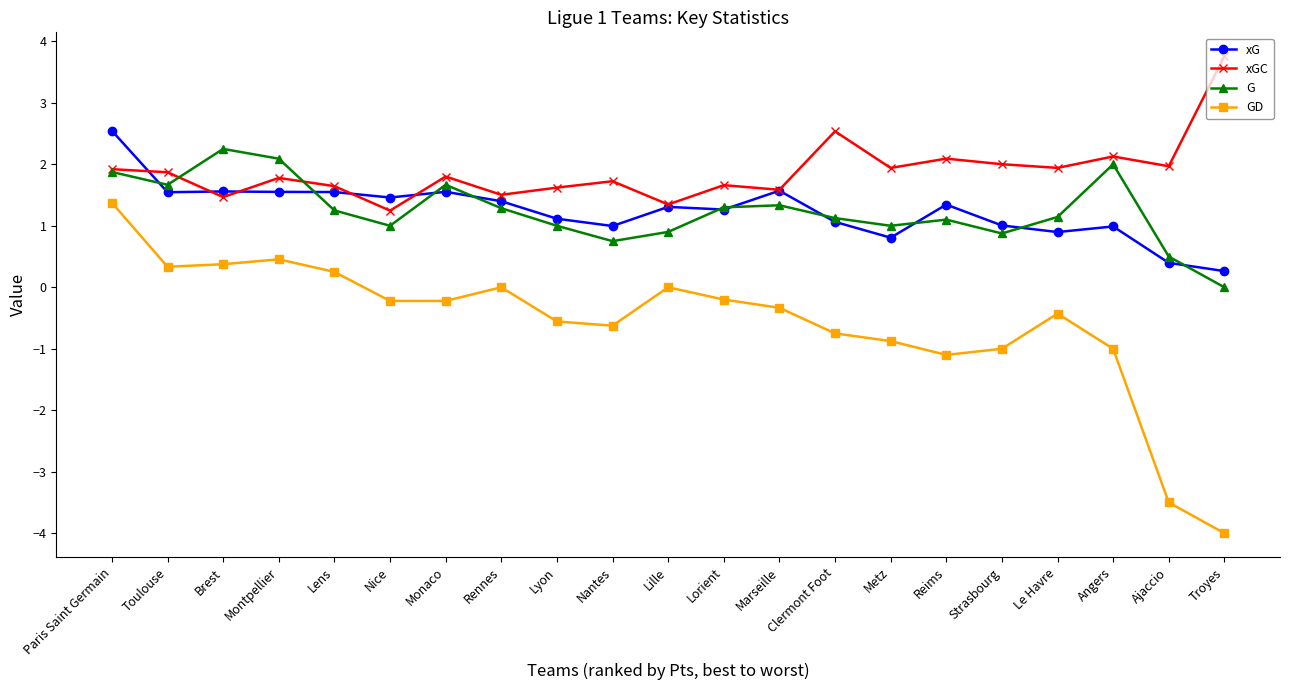

What position from the right is Strasbourg?

5